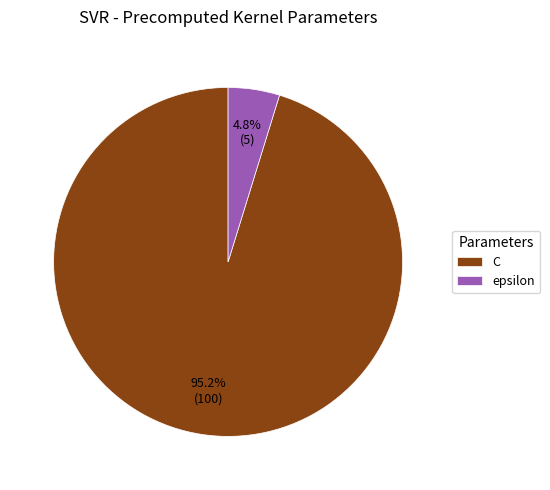

True or false: epsilon accounts for 5% of the total.

True